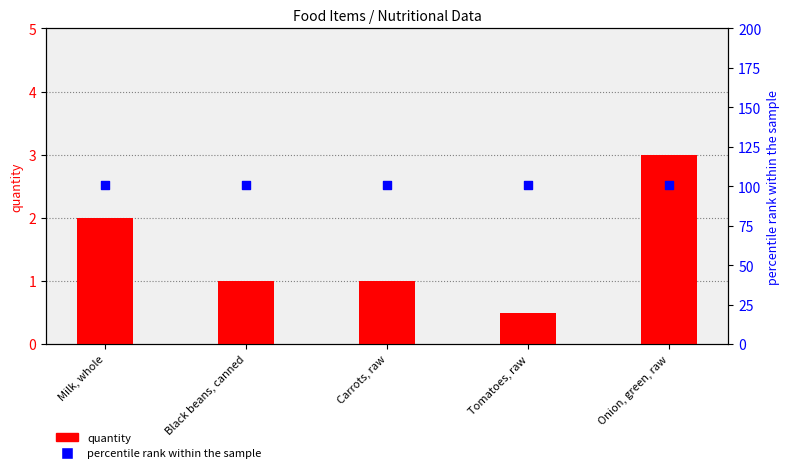

Is the value of quantity at Tomatoes, raw greater than the value of percentile rank within the sample at Tomatoes, raw?

No